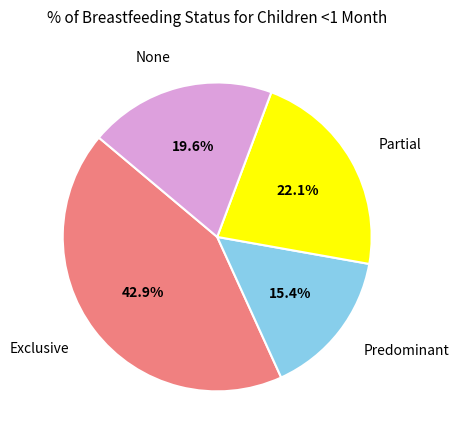

Is there a majority slice in this chart?

No